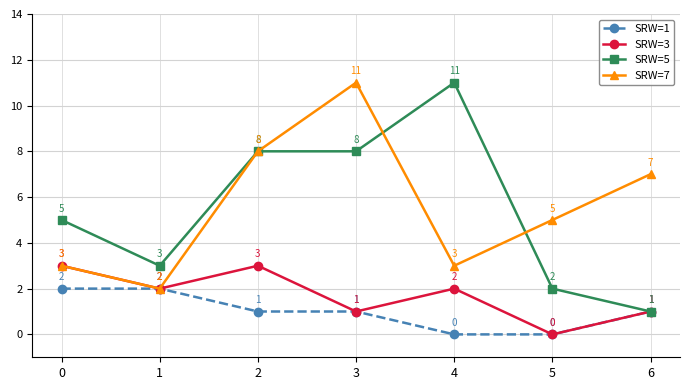

True or false: SRW=7 has more than 1 points higher than both neighbors.

False